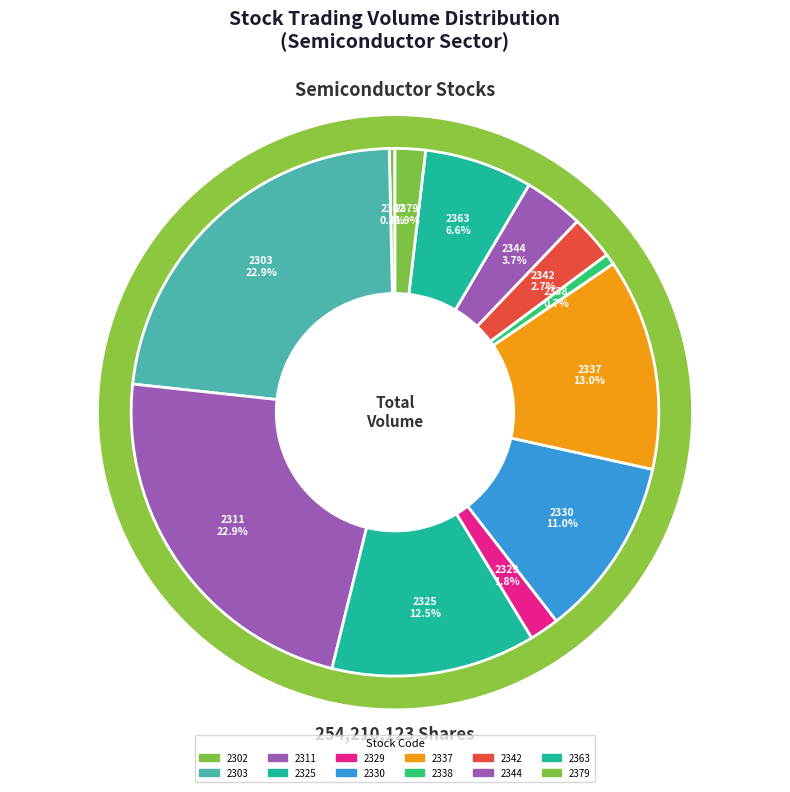

What percentage is the 2325 slice, to the nearest percent?

13%